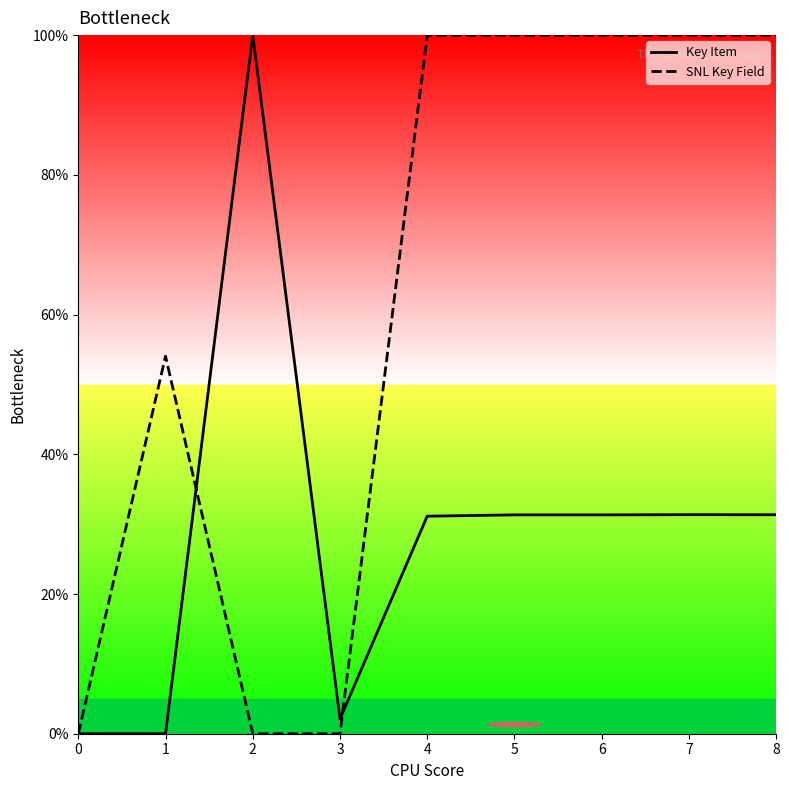

Rank the categories by Key Item value from lowest to highest.

0, 1, 3, 4, 5, 6, 8, 7, 2